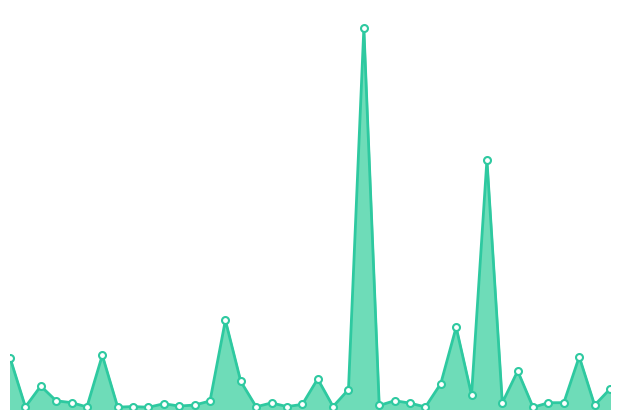

True or false: there are more than 2 points higher than both neighbors.

True